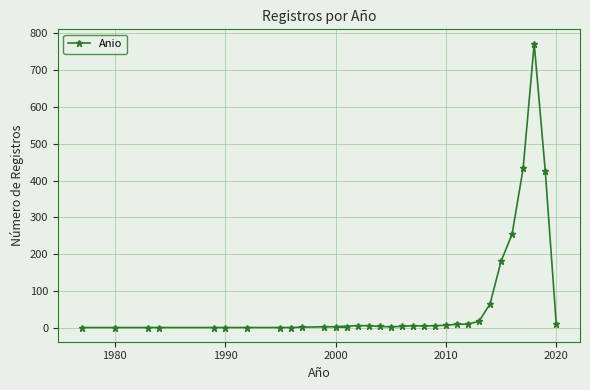

What is the maximum value shown in the chart?

772